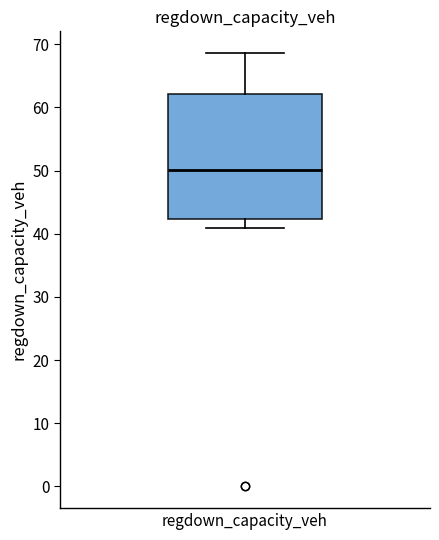

Where does the upper whisker of the box for regdown_capacity_veh end on the y-axis? The values are not printed on the chart, so give them approximately, as read against the axis.

69